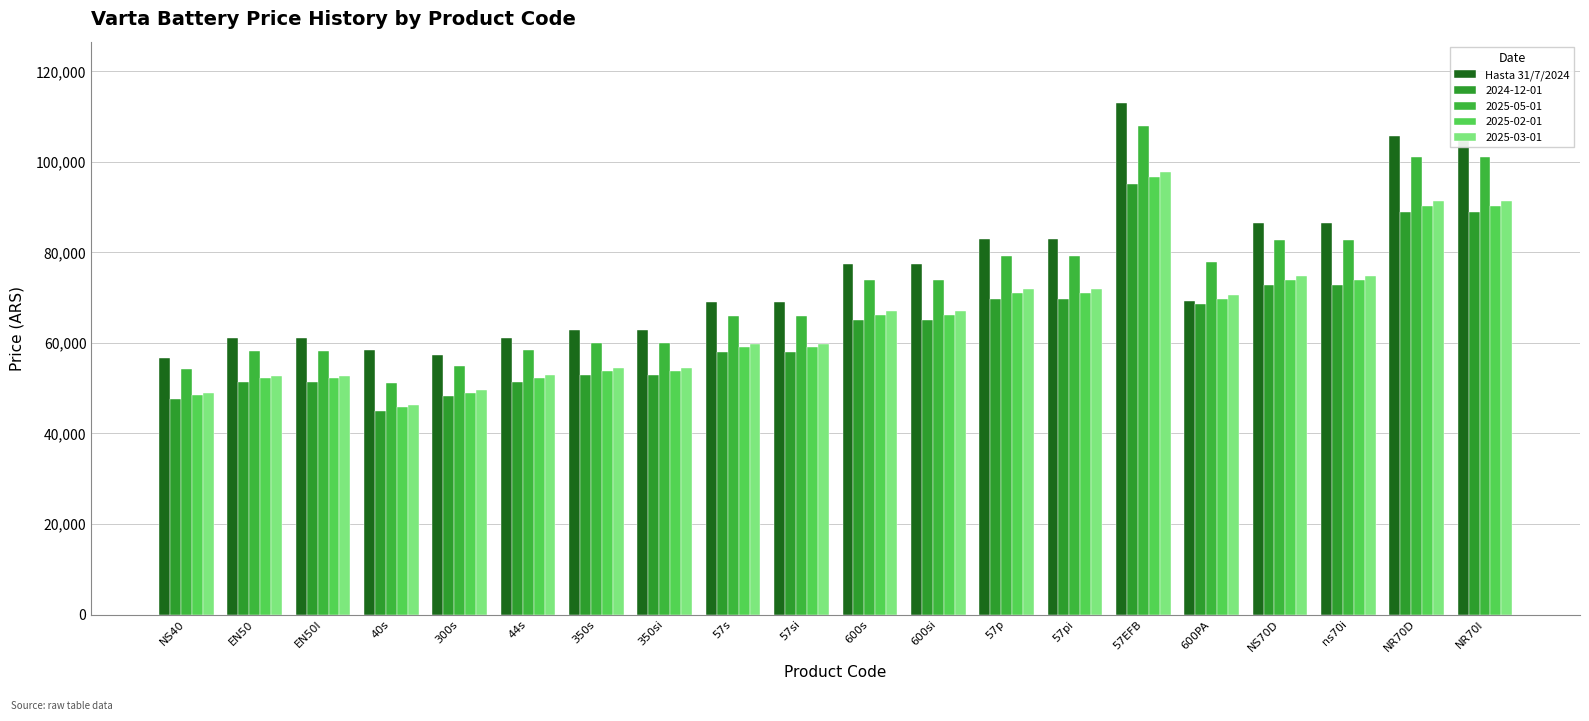

How many data points in 2025-03-01 are above 66958?

10